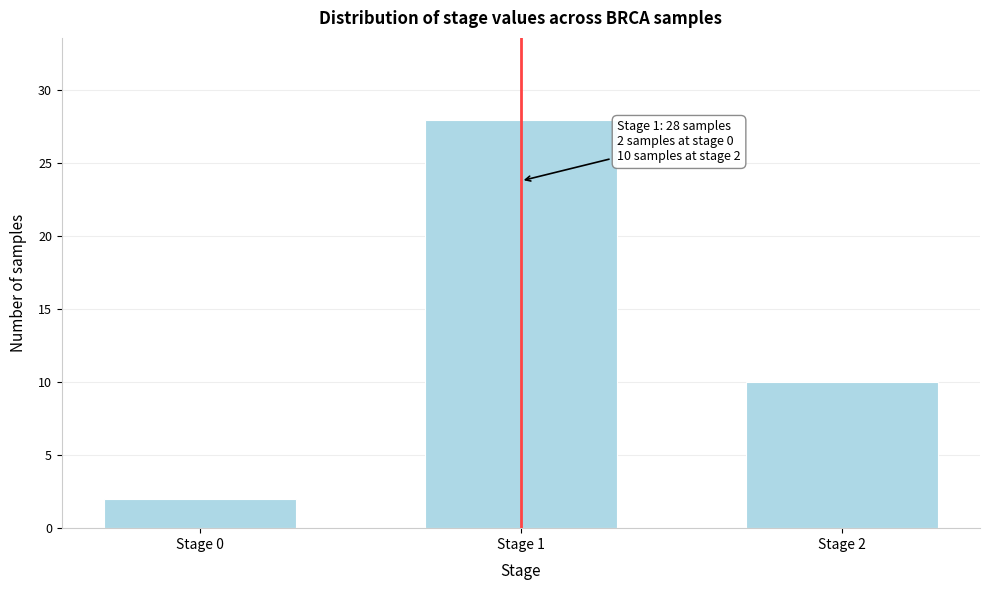

Reading right to left, transcribe all the data shown in this chart.

Stage 2=10	Stage 1=28	Stage 0=2